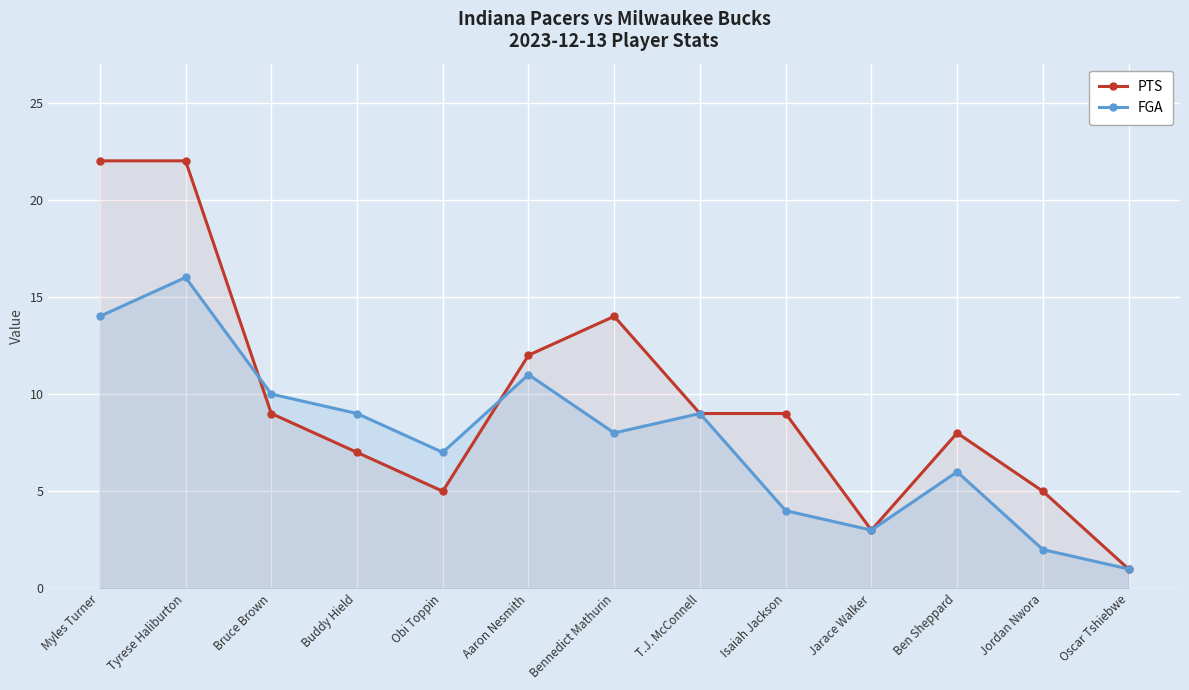

In FGA, how many points are lower than both neighbors (excluding endpoints)?

3